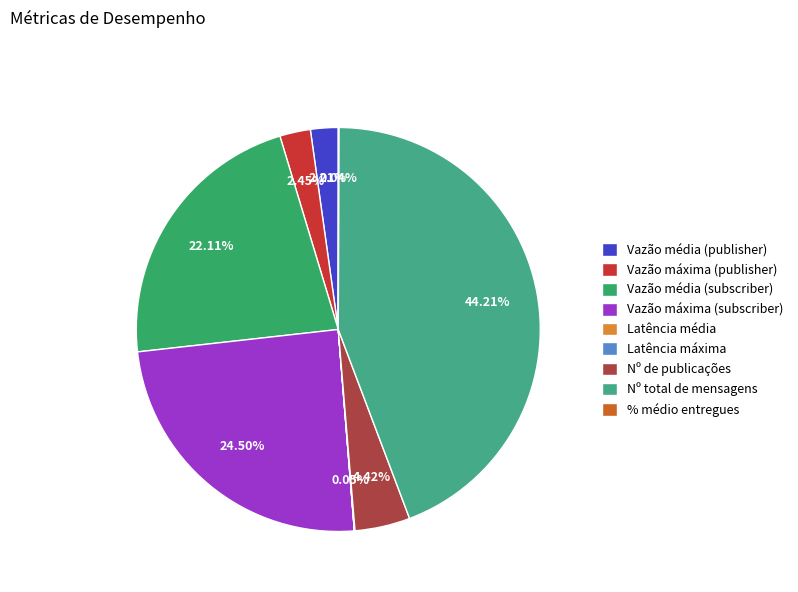

How many slices are in this pie chart?

9